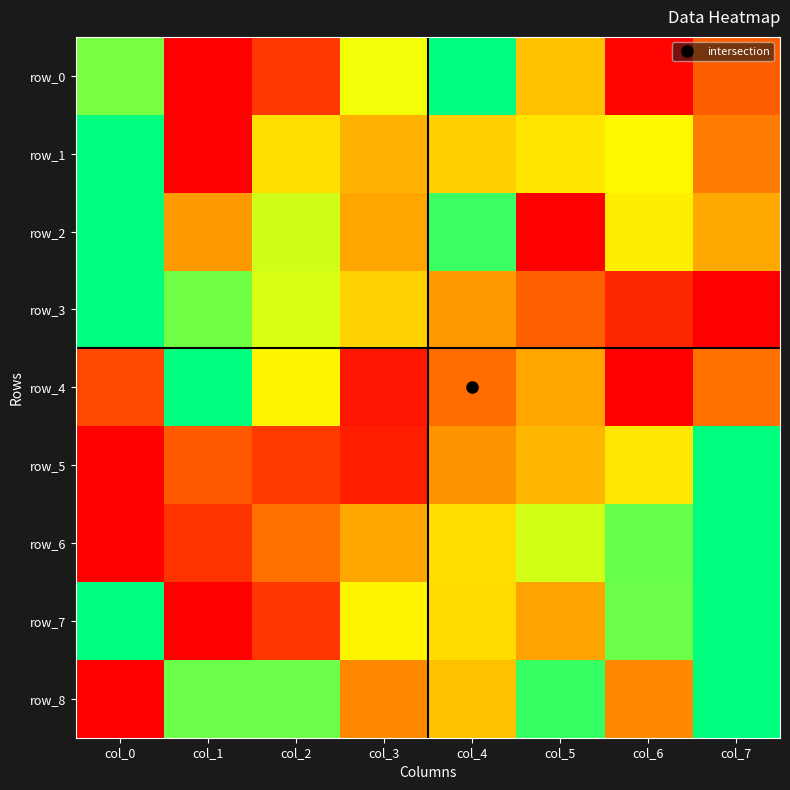

The row_0 series shows 0.3 at col_5. True or false?

False